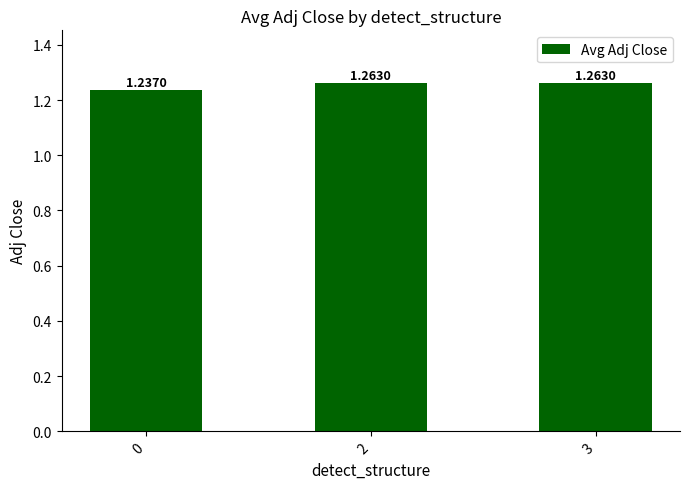

Approximately how many times larger is the value at 3 compared to 2?

1.0